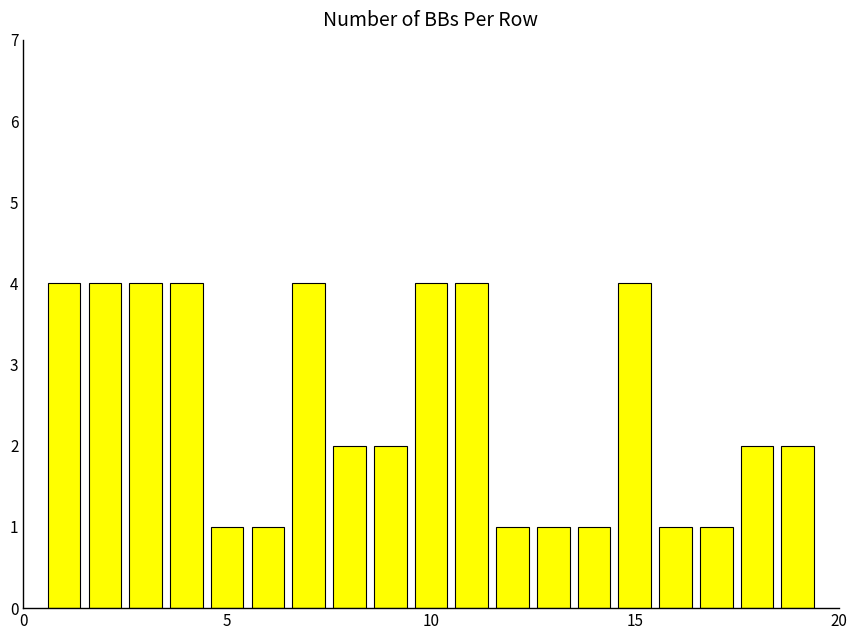

What is the difference between the maximum and second lowest values?

3